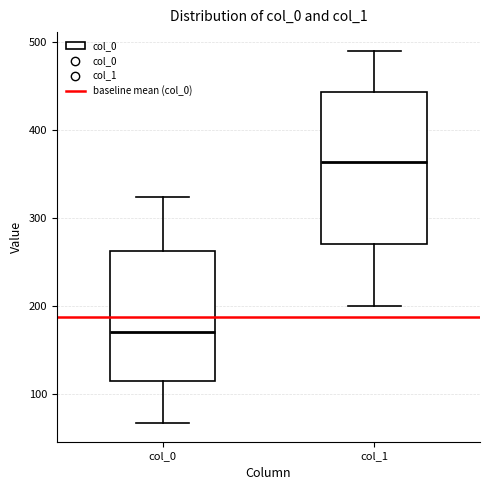

Which box is the tallest, from its lower edge to its upper edge?

col_1